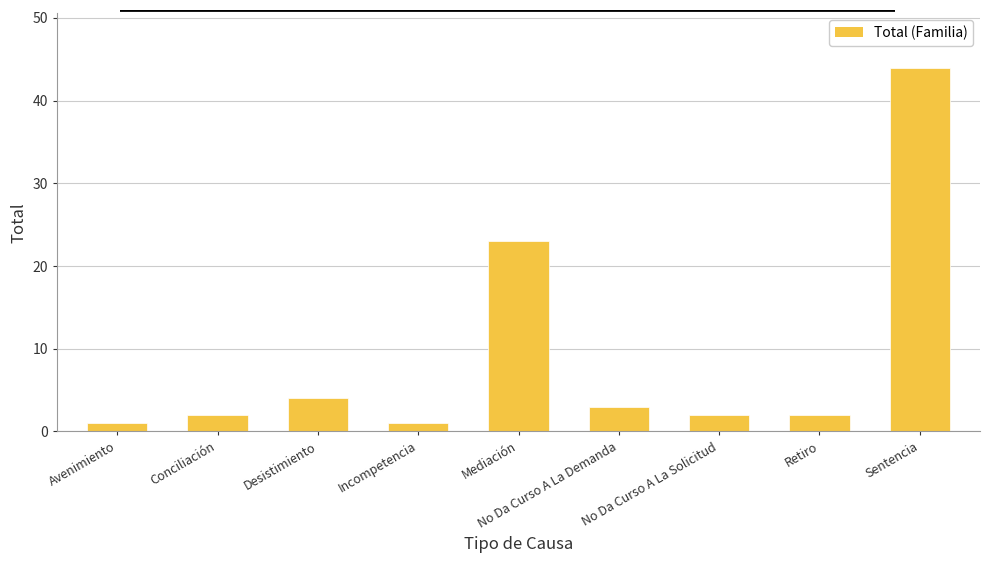

What position from the right is Incompetencia?

6